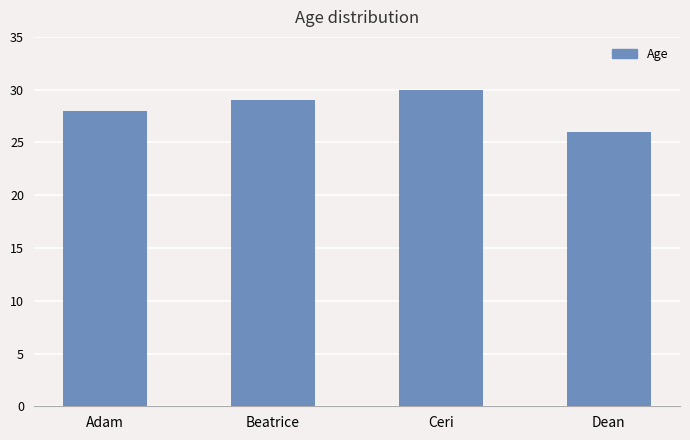

What is the label of the 4th bar from the right?

Adam